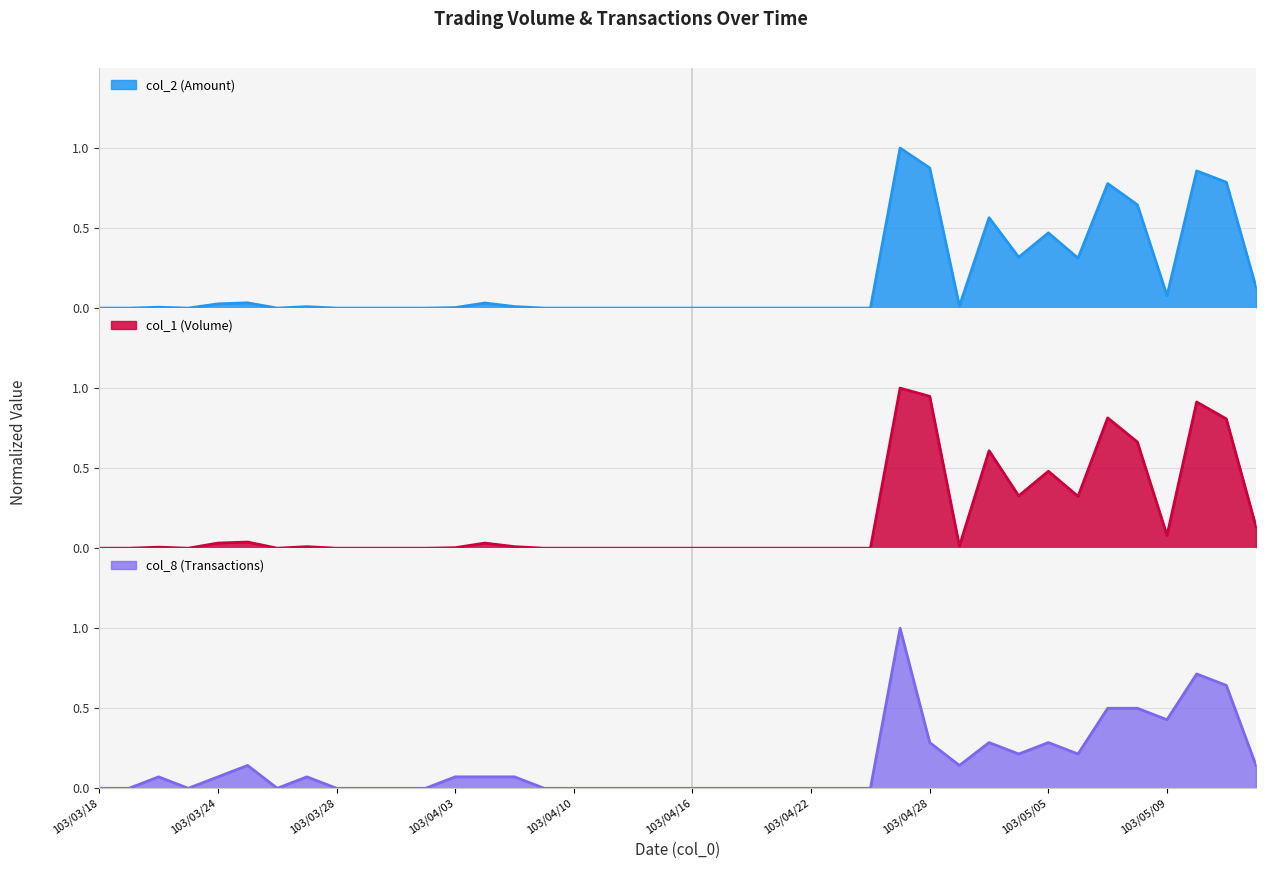

At which category is the sum across all series the highest?

103/04/25